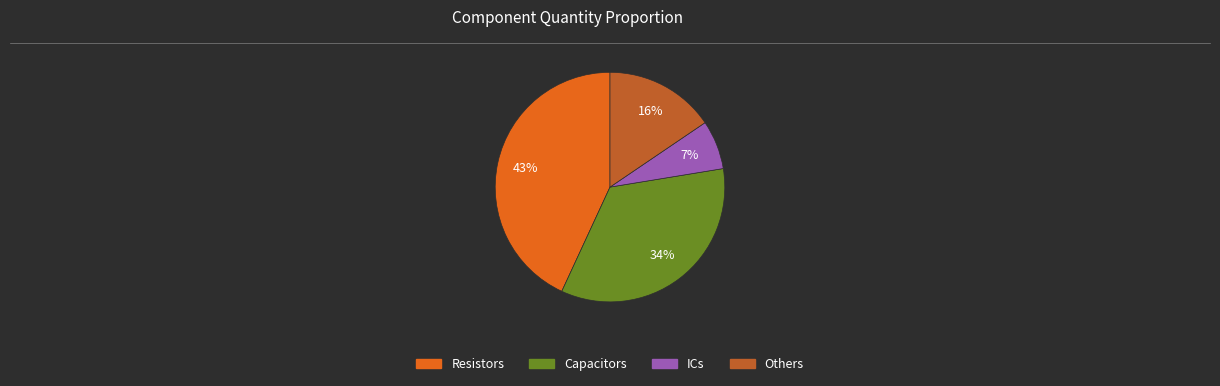

To the nearest percent, what is the difference between the largest and smallest slice percentages?

36%